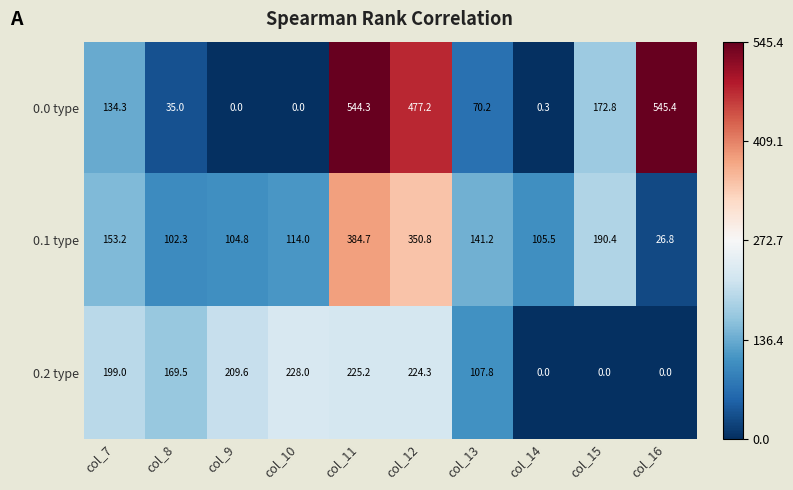

At how many categories does at least one series exceed 341?

3